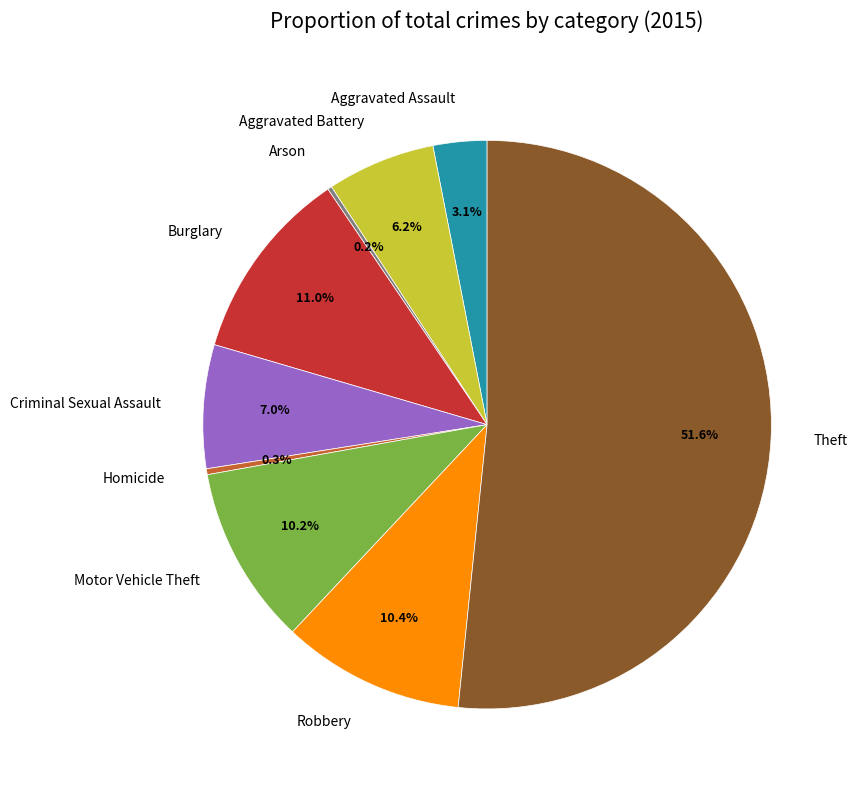

Which category has the biggest portion of the pie?

Theft